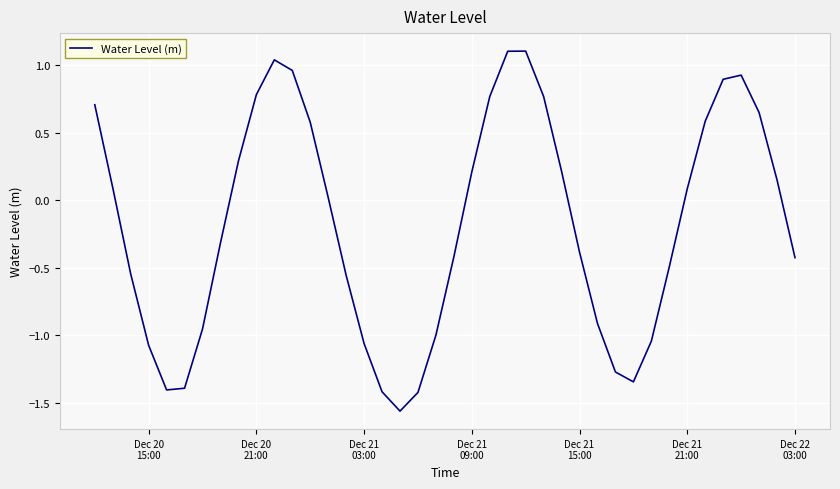

How many positive values are there?

20